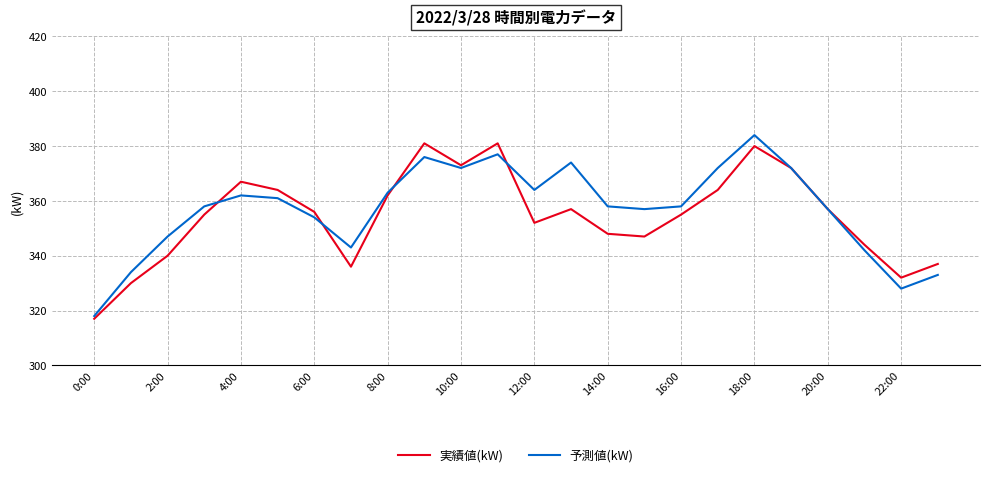

How many interior local peaks does the 予測値(kW) series have?

5